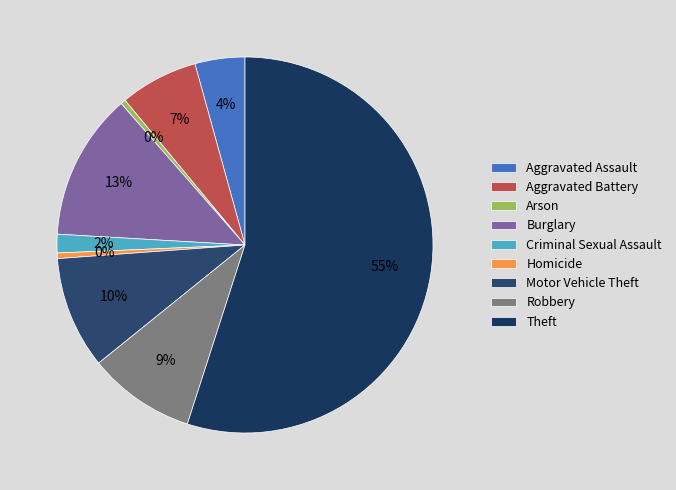

Is it true that Arson is 14% of the pie?

False